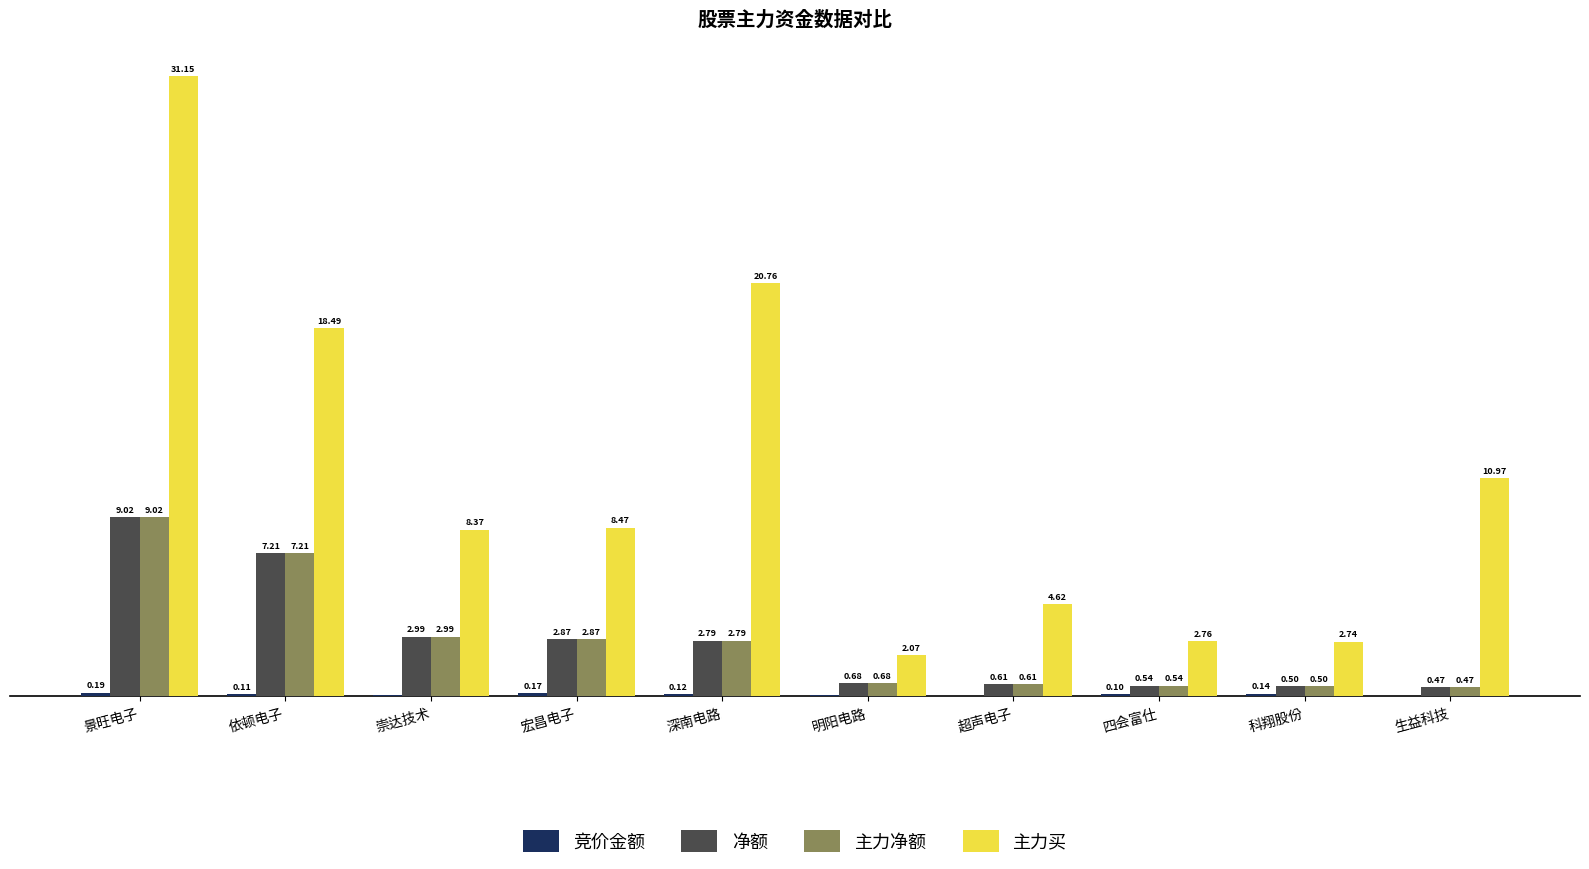

Which category has the highest value in the 净额 series?

景旺电子